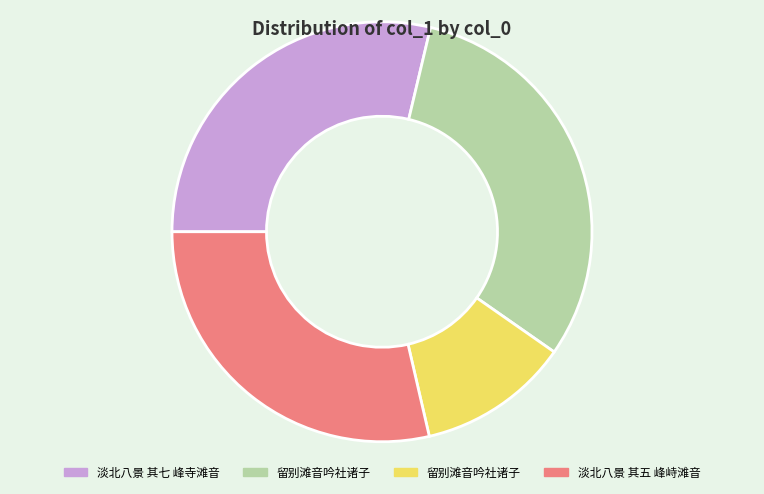

Is there a majority slice in this chart?

No